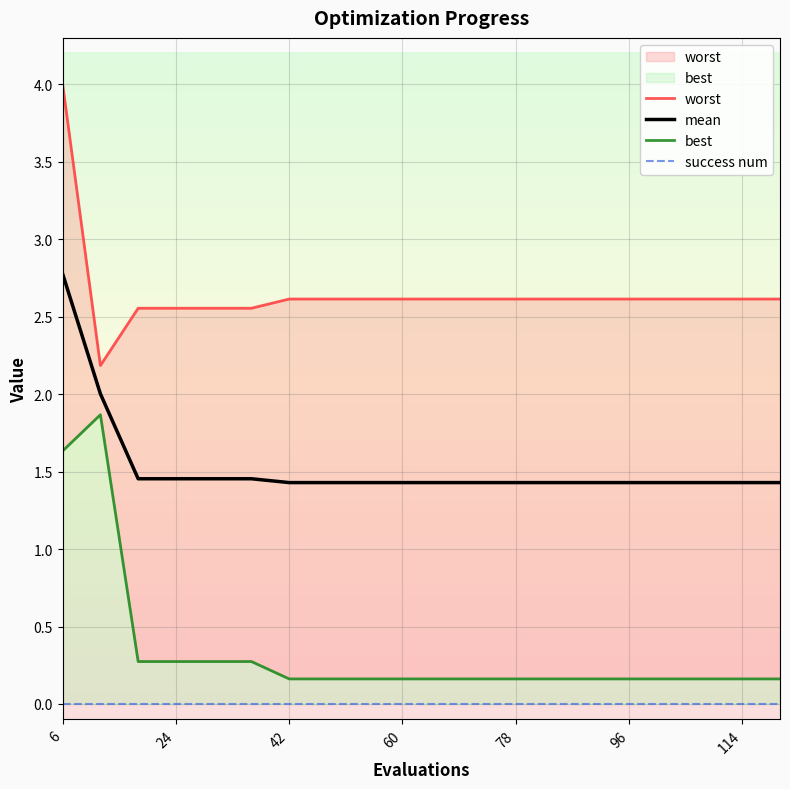

What are all the series names shown in the legend?

worst, mean, best, success num